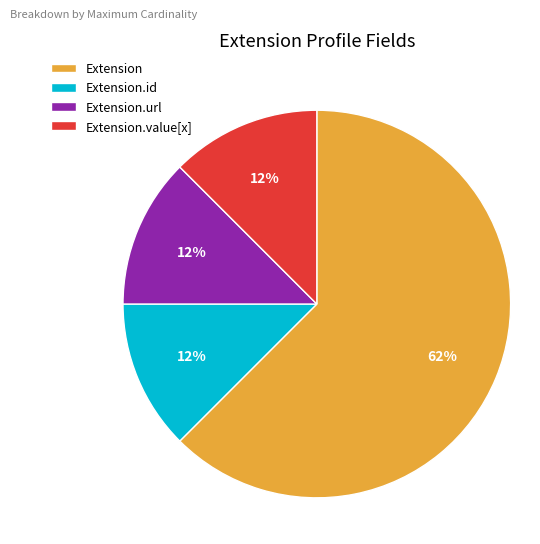

Which category has the biggest portion of the pie?

Extension